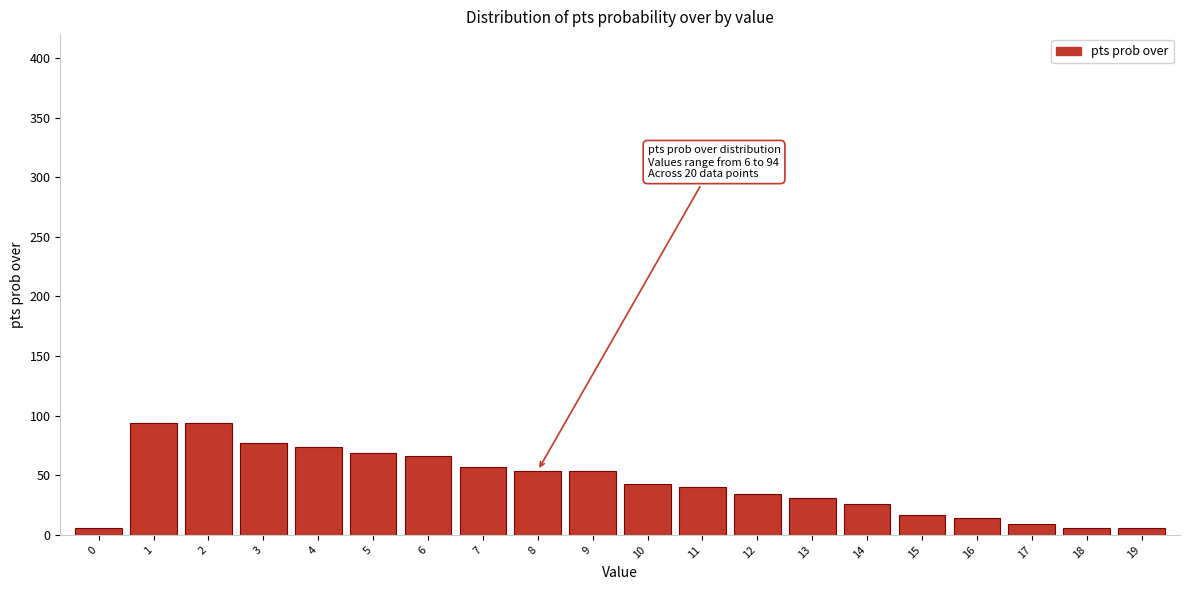

Reading right to left, extract all data points from this chart.

6	6	9	14	17	26	31	34	40	43	54	54	57	66	69	74	77	94	94	6